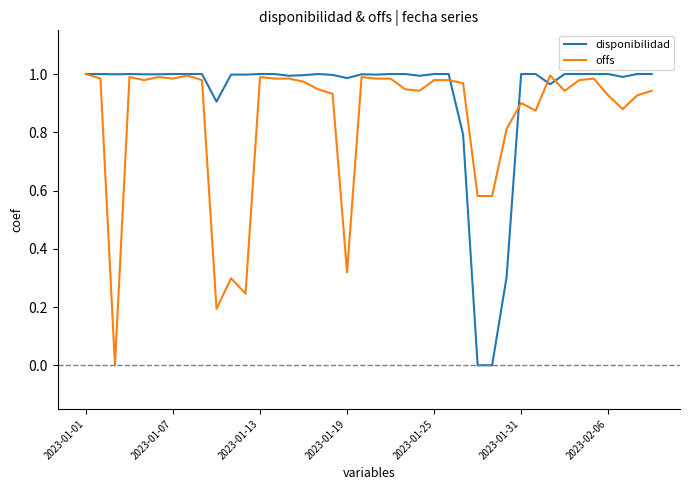

Rank the series by their average value, from highest to lowest.

disponibilidad, offs